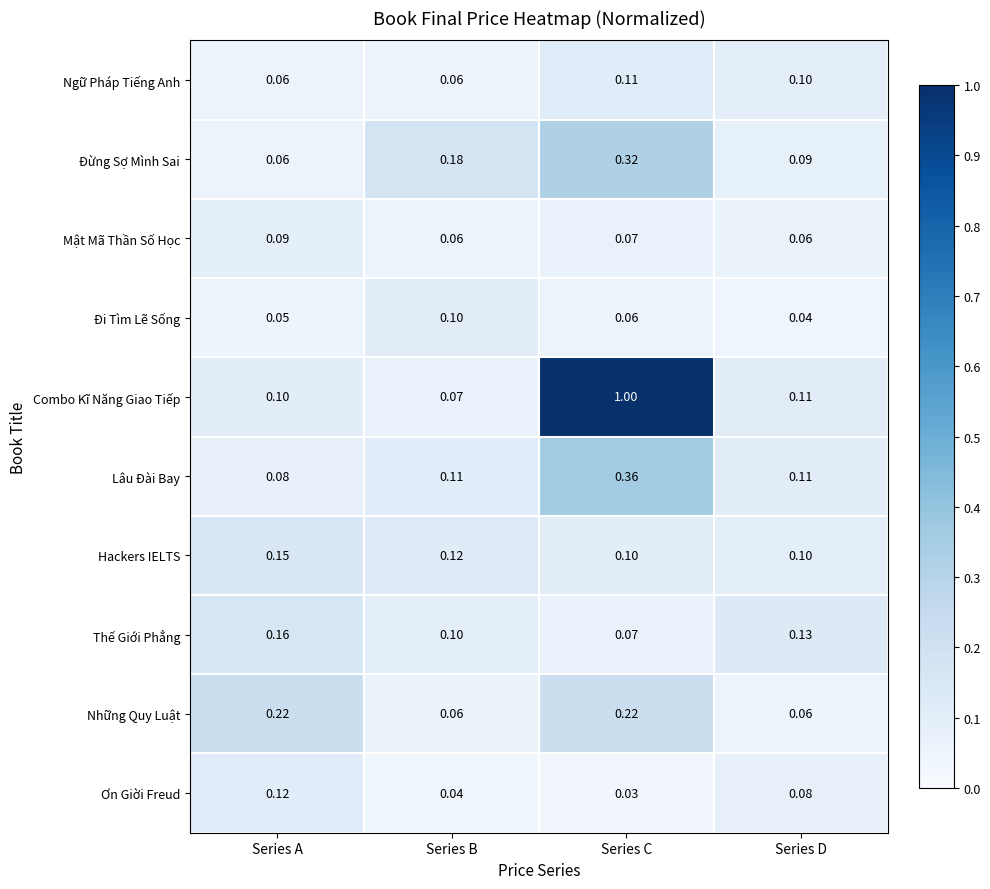

List the series in order of their peak value, lowest first.

Mật Mã Thần Số Học, Đi Tìm Lẽ Sống, Ngữ Pháp Tiếng Anh, Ơn Giời Freud, Hackers IELTS, Thế Giới Phẳng, Những Quy Luật, Đừng Sợ Mình Sai, Lâu Đài Bay, Combo Kĩ Năng Giao Tiếp